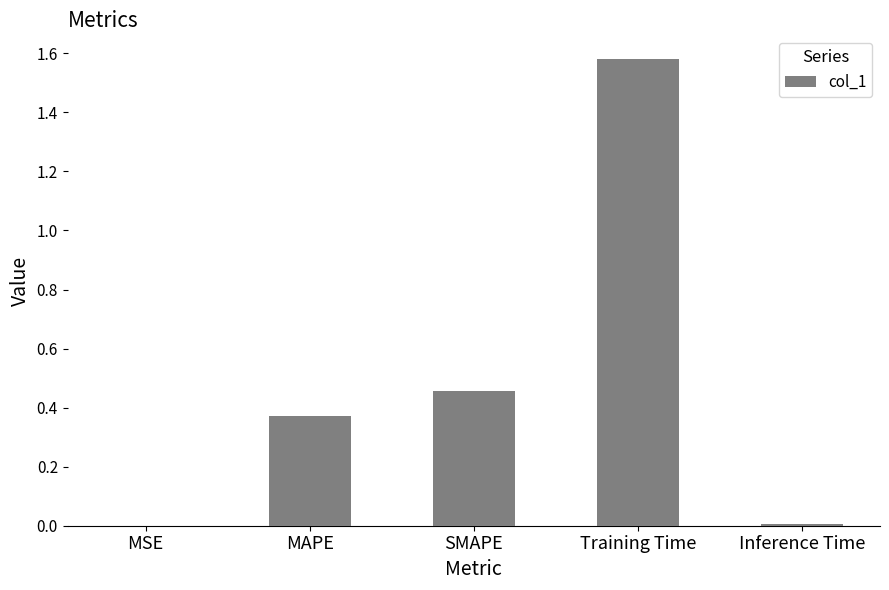

What is the ratio of the value at SMAPE to the value at Training Time?

0.3